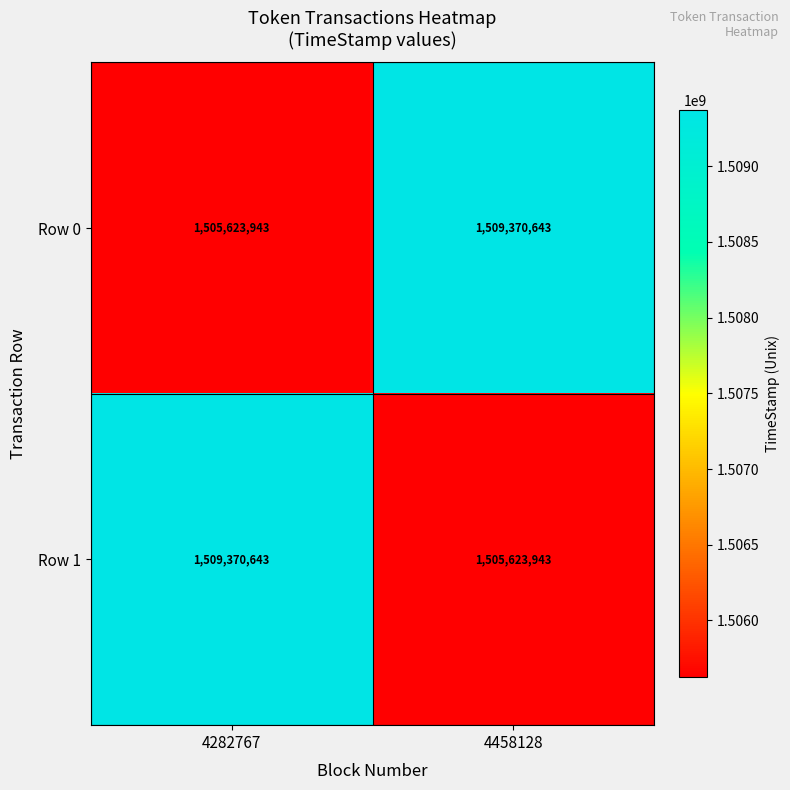

Read the Row 1 value at 4282767, to the nearest 10.

1509370640